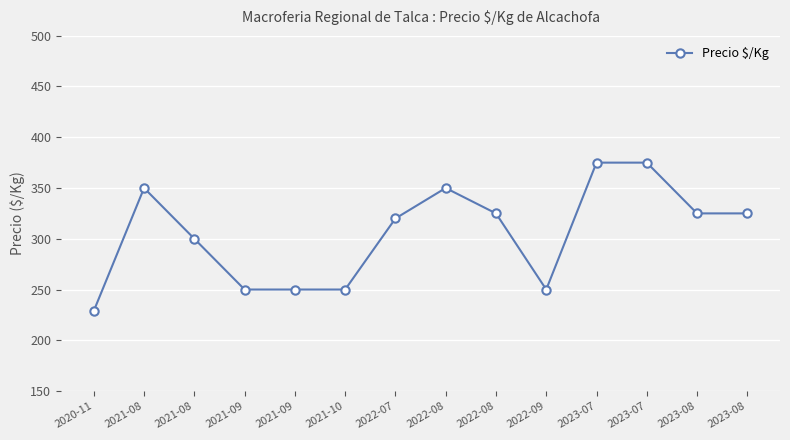

Does the chart have visible grid lines?

Yes